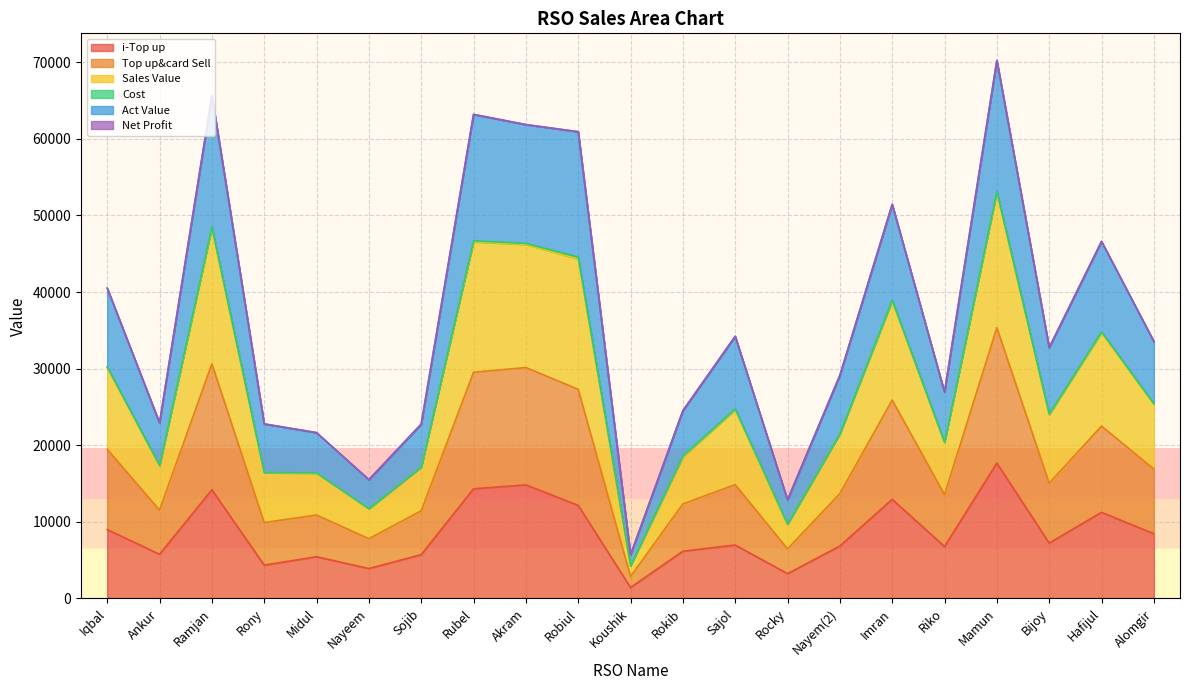

True or false: Act Value and i-Top up intersect in this chart.

False